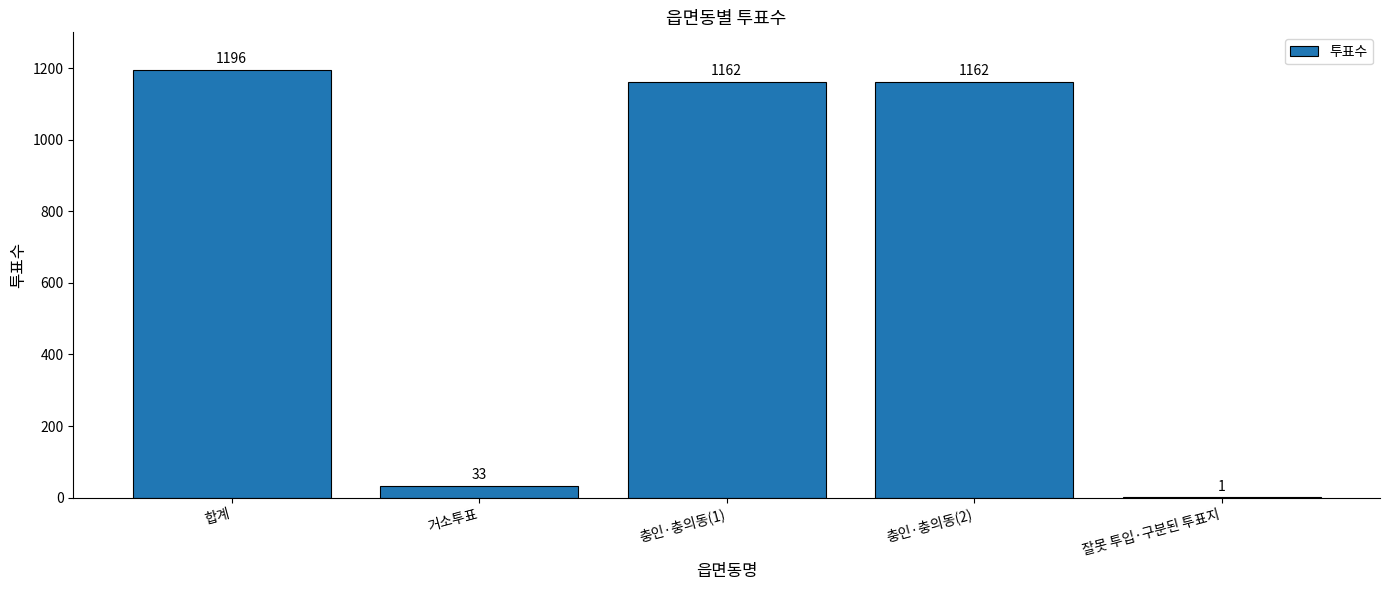

Reading left to right, extract all data points from this chart.

합계=1196	거소투표=33	충인·충의동(1)=1162	충인·충의동(2)=1162	잘못 투입·구분된 투표지=1